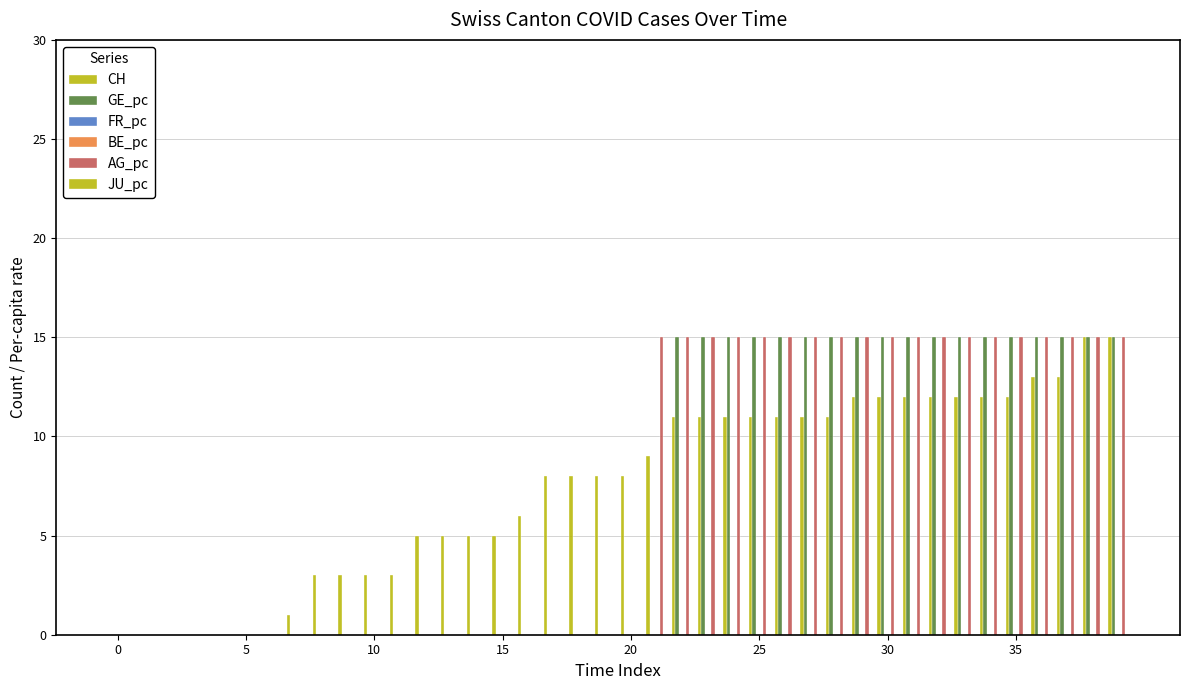

List the series in order of their peak value, lowest first.

FR_pc, BE_pc, JU_pc, CH, GE_pc, AG_pc